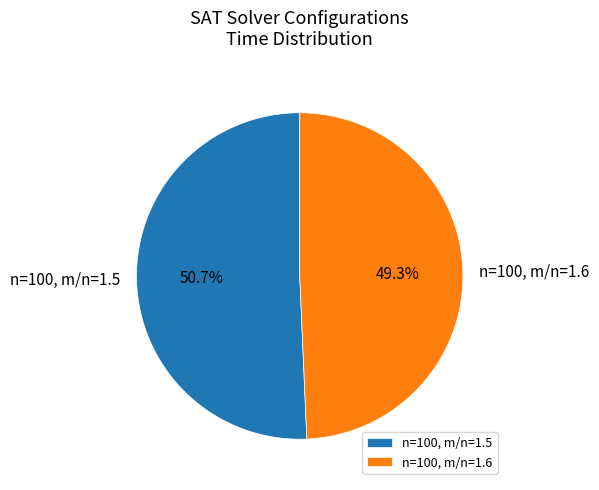

Does n=100, m/n=1.5 account for over 50% of the chart?

Yes